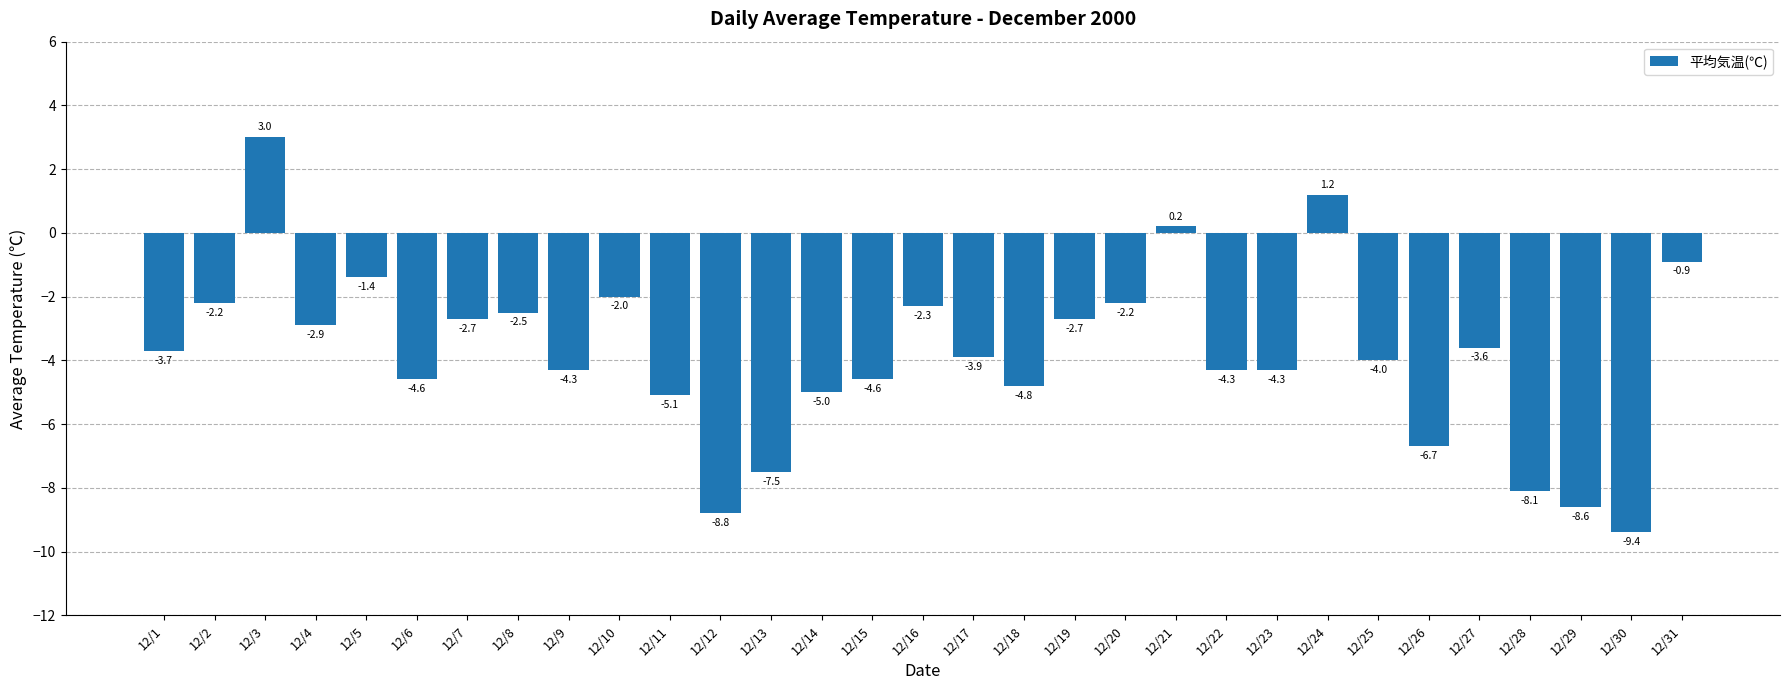

What is the sum of the values at 12/7 and 12/16?

-5.0